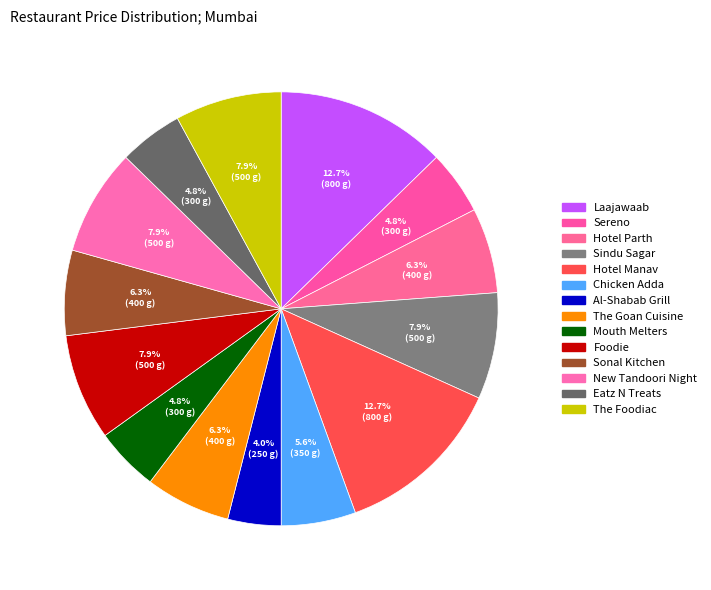

How many slices are in this pie chart?

14